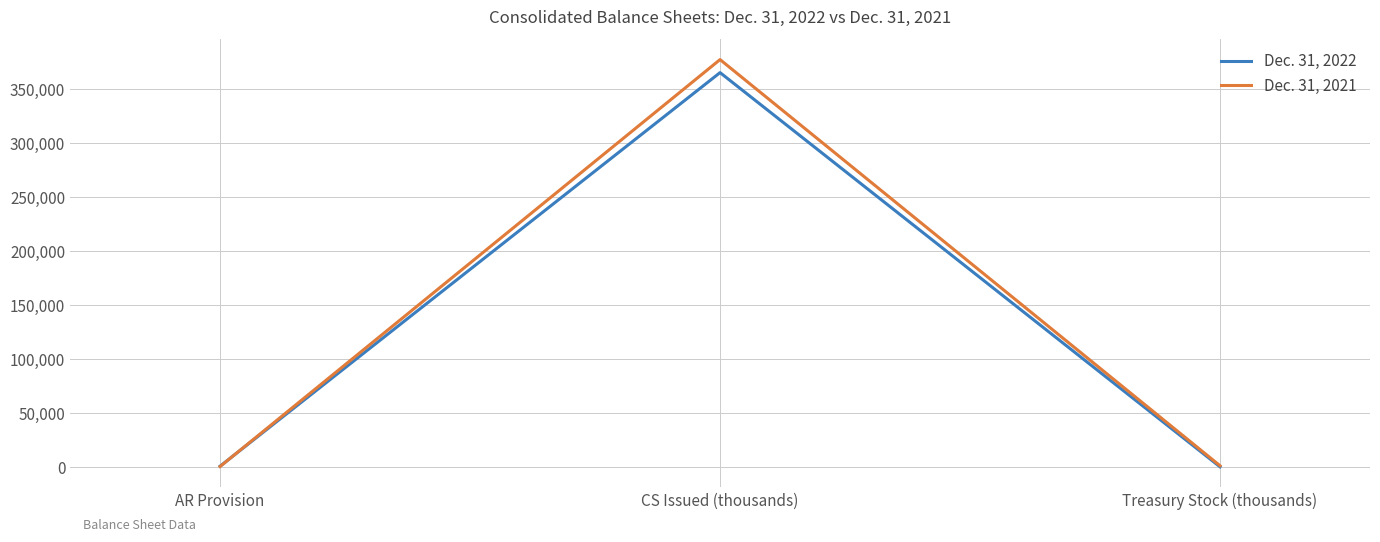

At Treasury Stock (thousands), list the series in order from smallest to largest.

Dec. 31, 2022, Dec. 31, 2021